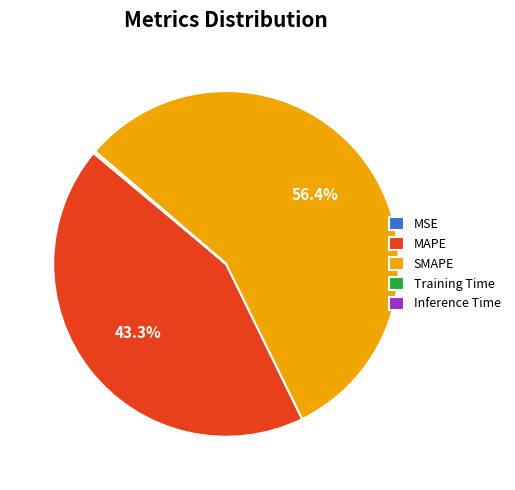

Which category has the biggest portion of the pie?

SMAPE